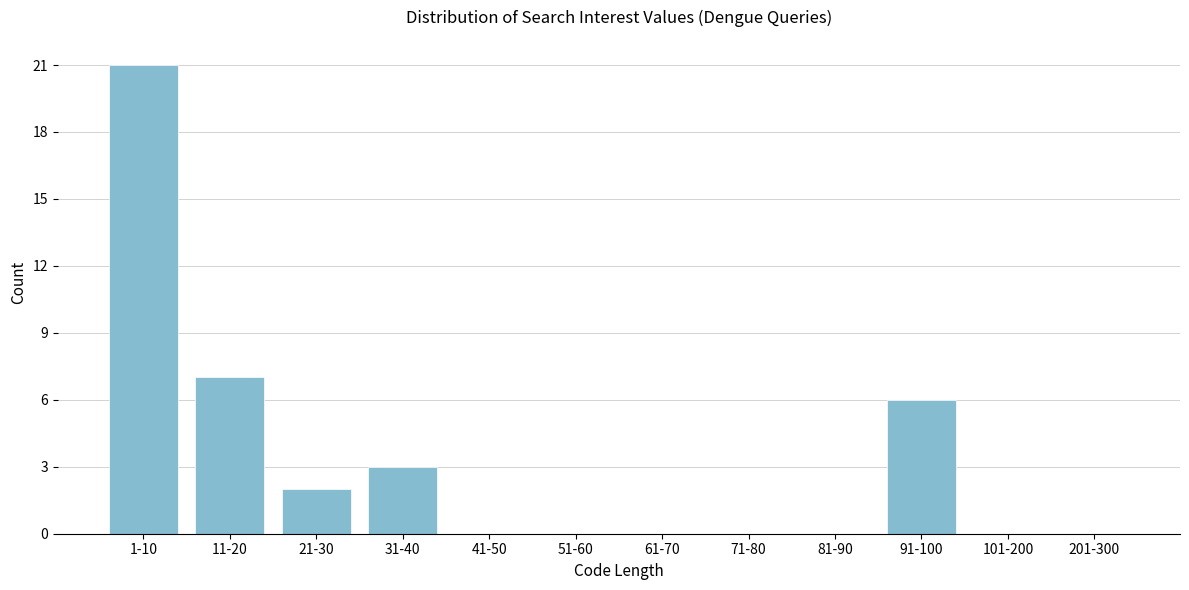

Reading left to right, list all the values displayed in this chart.

1-10=21	11-20=7	21-30=2	31-40=3	41-50=0	51-60=0	61-70=0	71-80=0	81-90=0	91-100=6	101-200=0	201-300=0